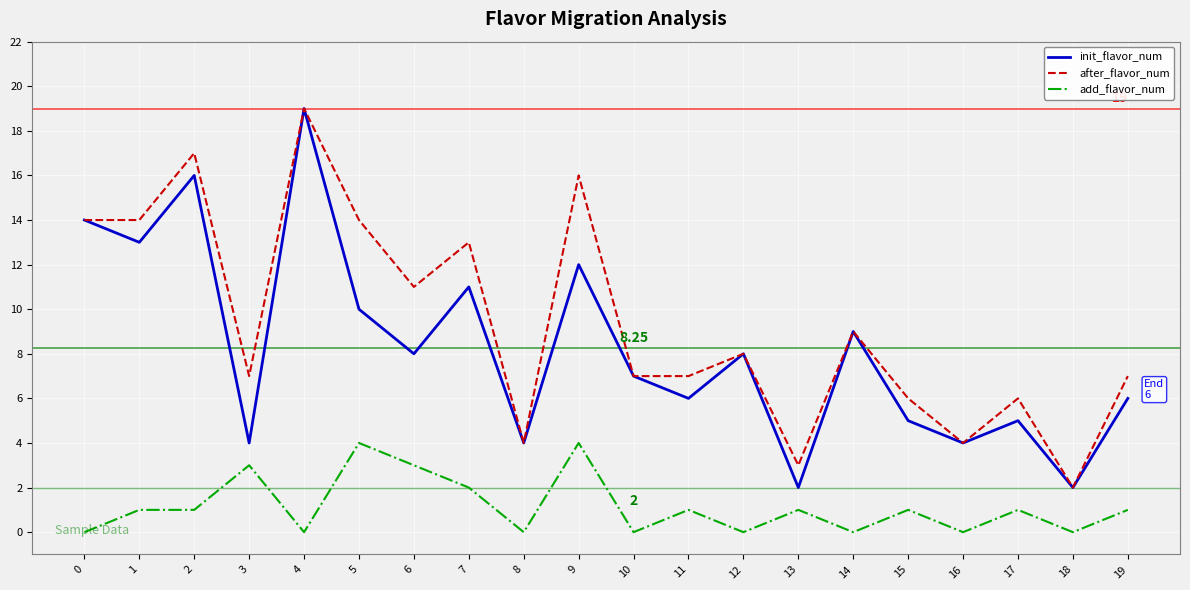

Does the chart have visible grid lines?

Yes